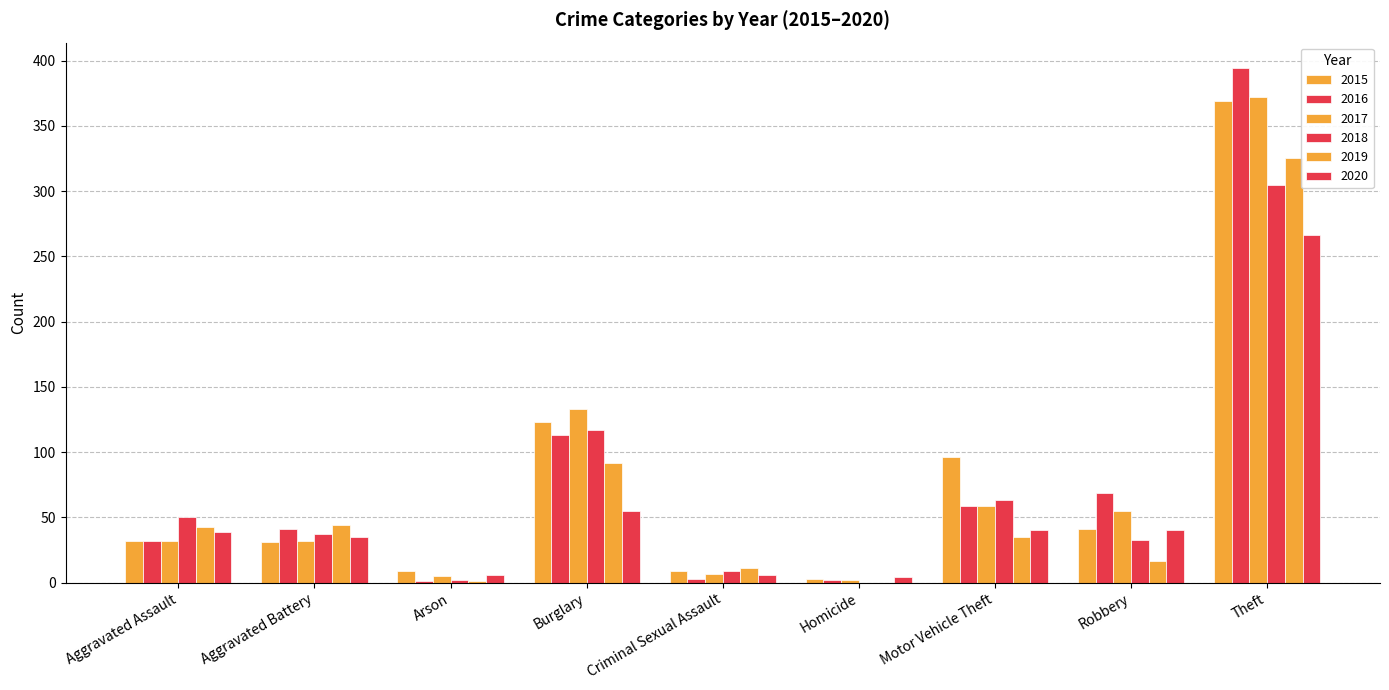

What is the sum of the 2015 values at Aggravated Battery and Aggravated Assault?

63